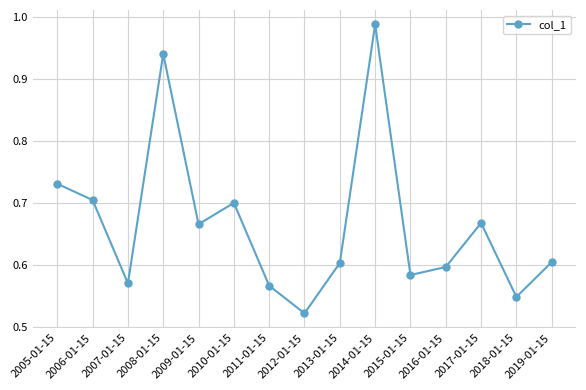

What is the label of the 5th point from the right?

2015-01-15